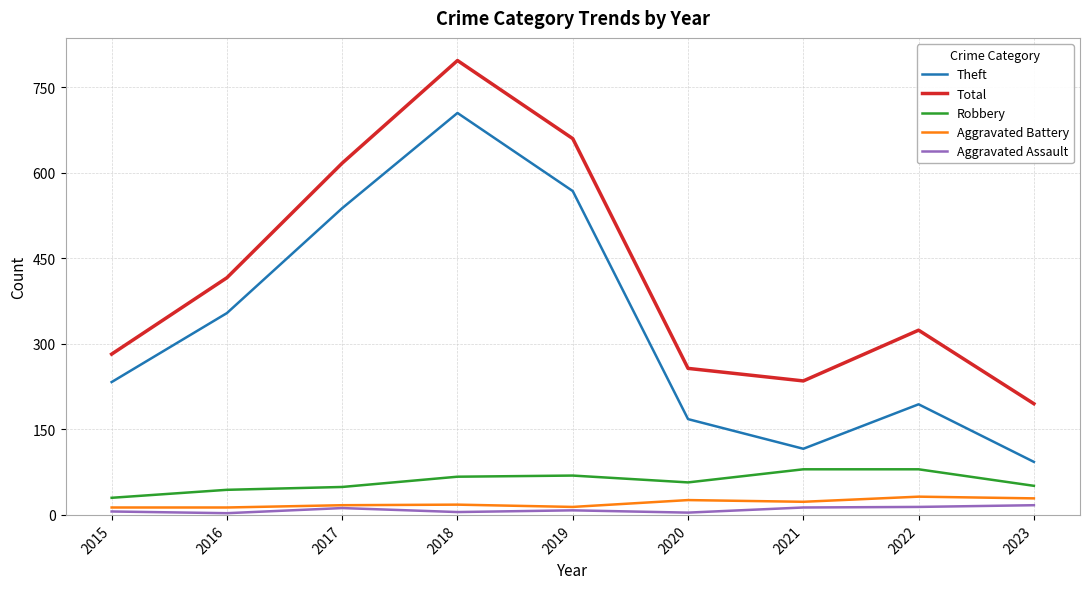

Is the value of Aggravated Assault at 2015 greater than the value of Aggravated Battery at 2021?

No